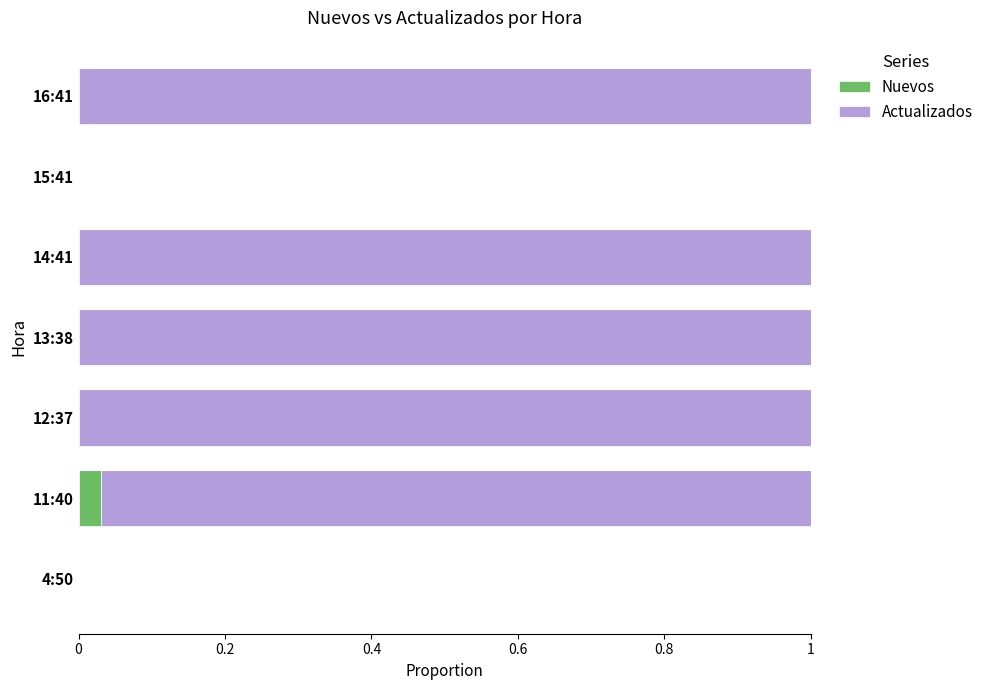

The value of Nuevos at 14:41 is 0.0. True or false?

True